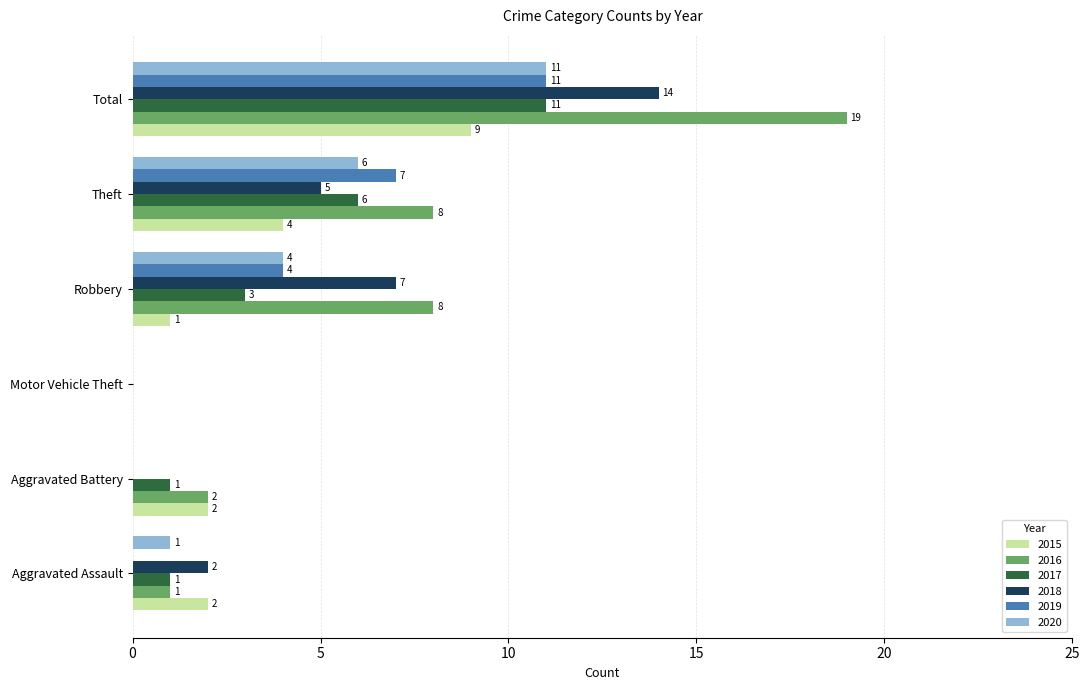

Is it true that 2019 equals 18 at Total?

False